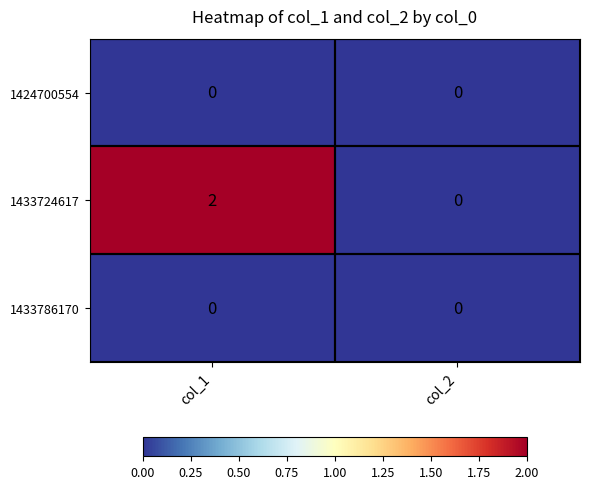

At which label does 1433724617 reach its minimum?

col_2